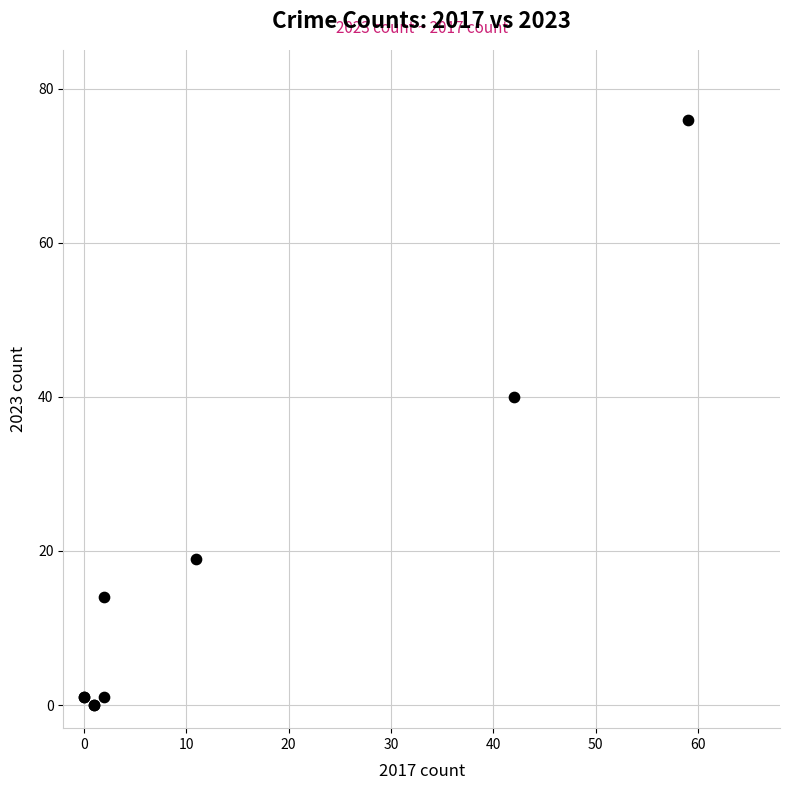

What Y value in the scatter plot is closest to 38?

40